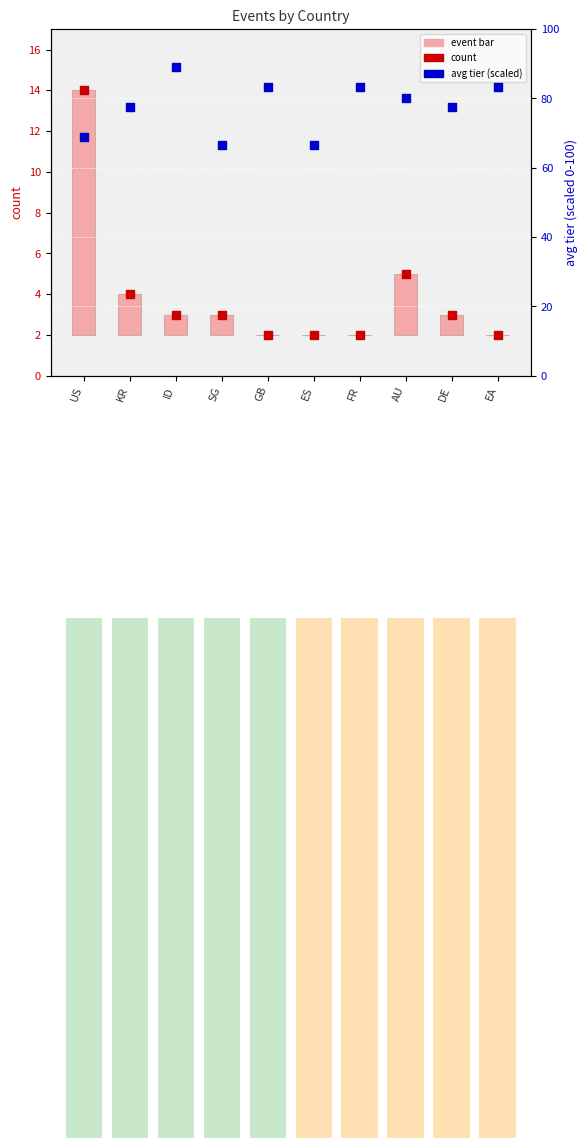

Which series reaches the minimum Y coordinate?

count (bar)